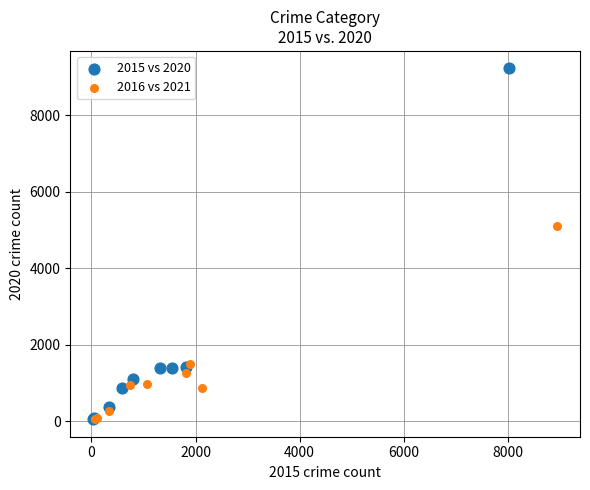

Which series has the largest Y range (max minus min)?

2015 vs 2020